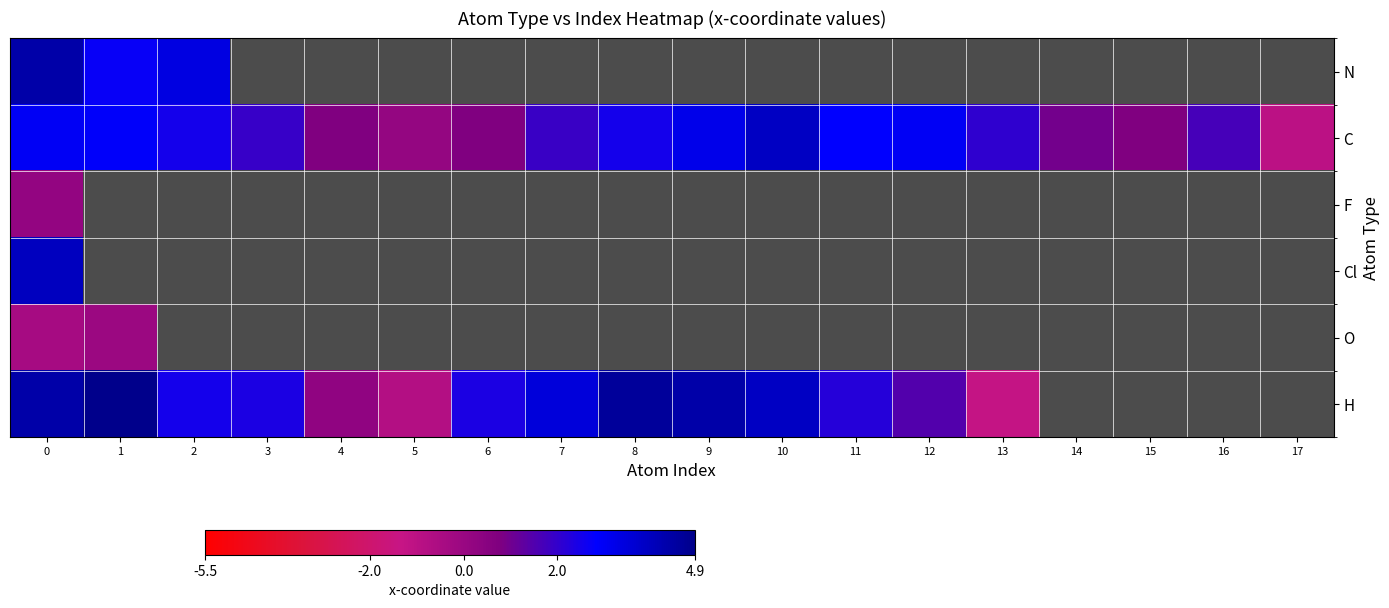

At how many categories does at least one series exceed 0?

17